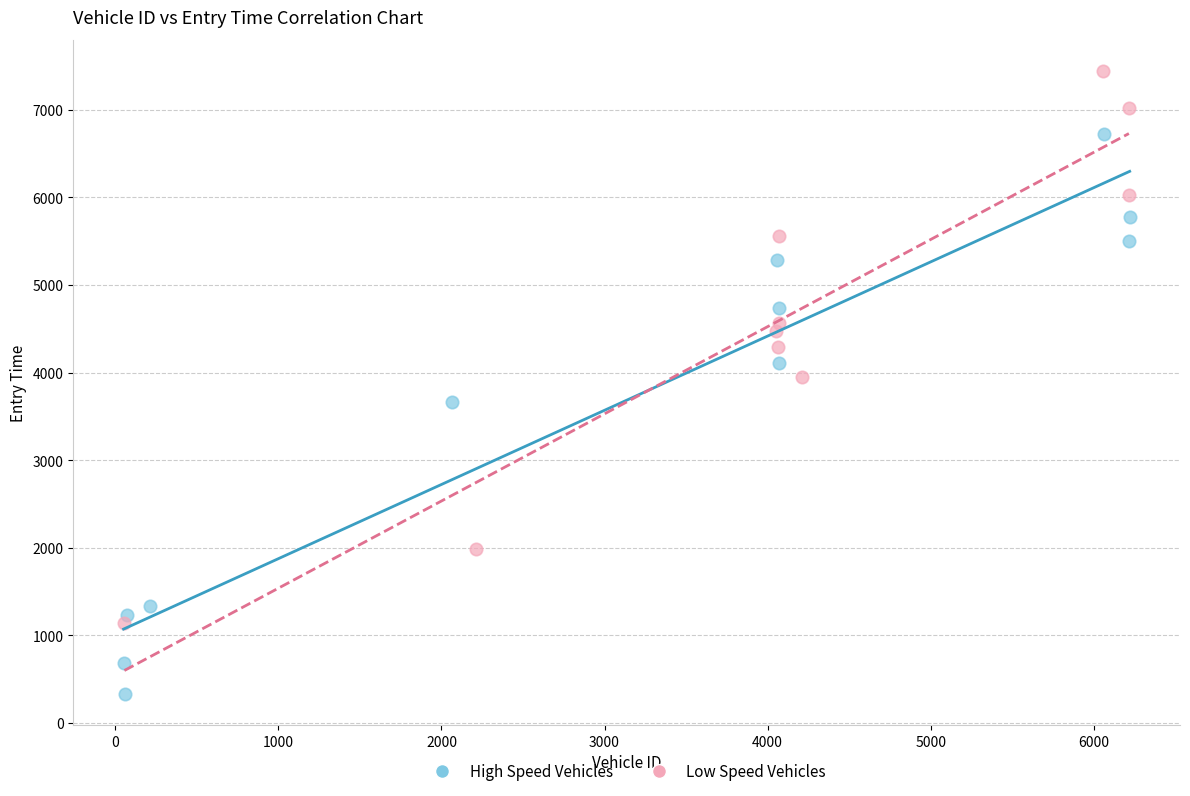

Which series contains the lowest Y value?

High Speed Vehicles